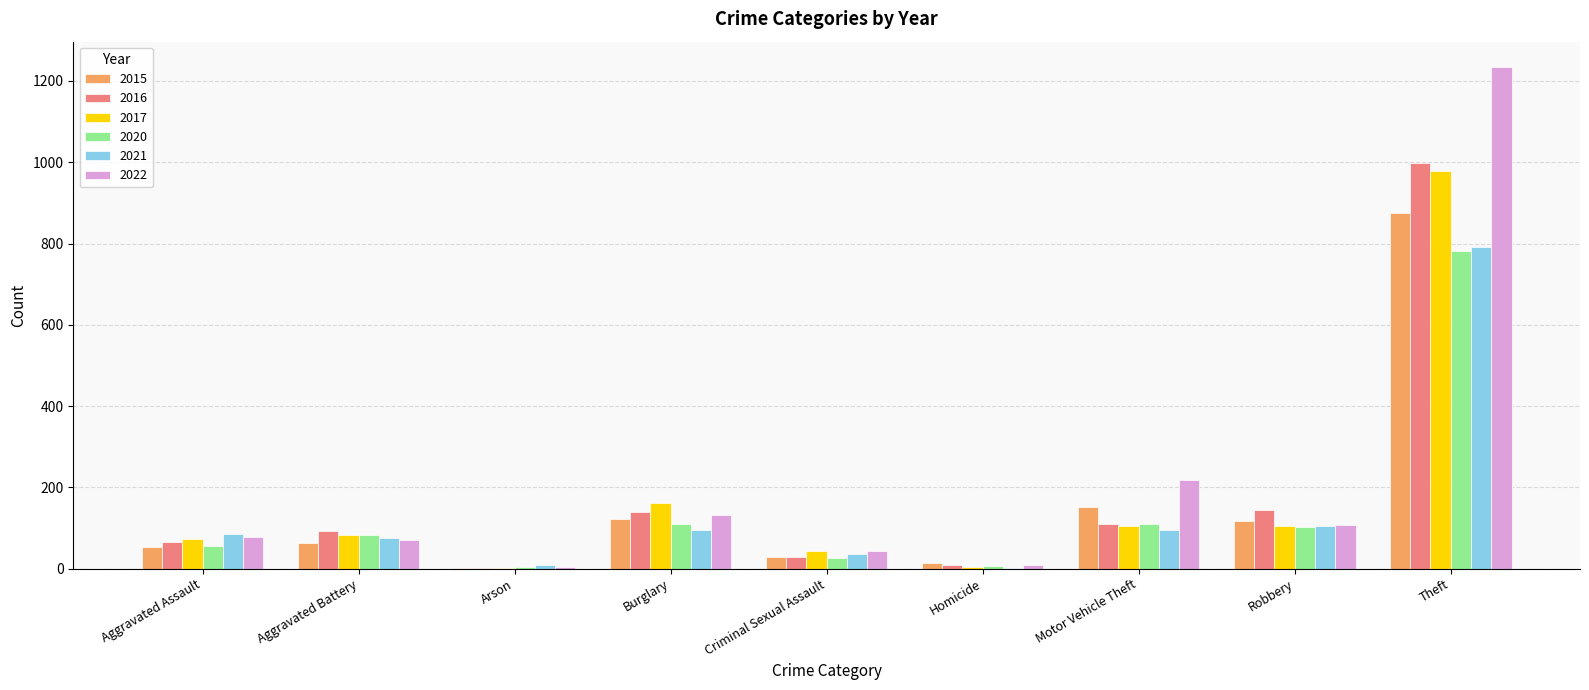

True or false: 2017 has a value of 44 at Criminal Sexual Assault.

True